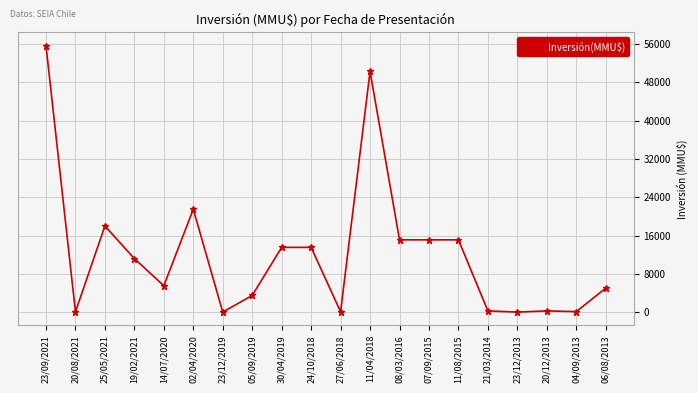

The value at 02/04/2020 is 21500. True or false?

True